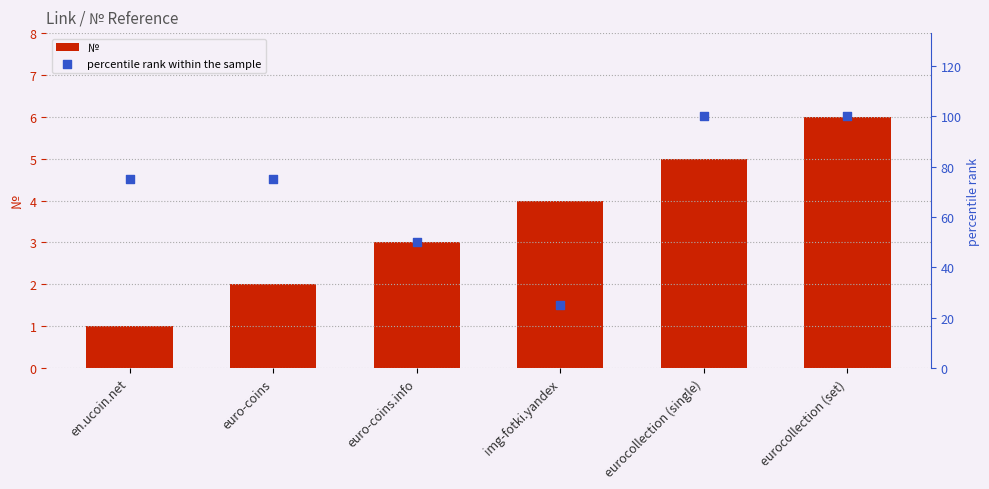

Which series contains the lowest Y value?

№